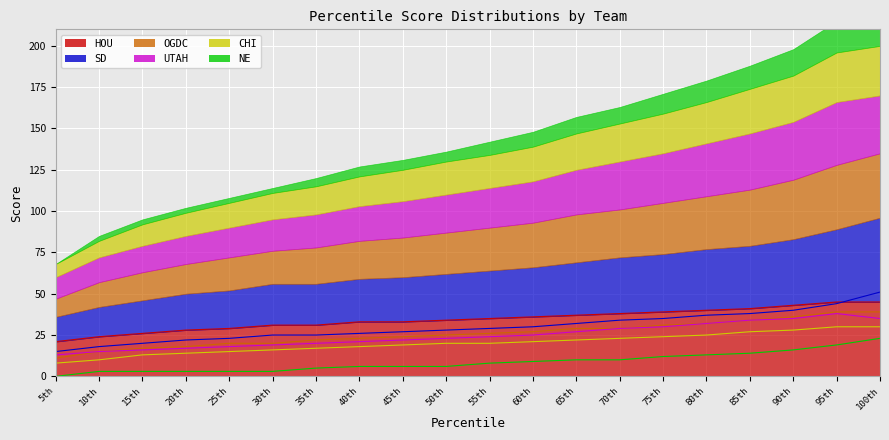

How many lines are shown in the chart?

6